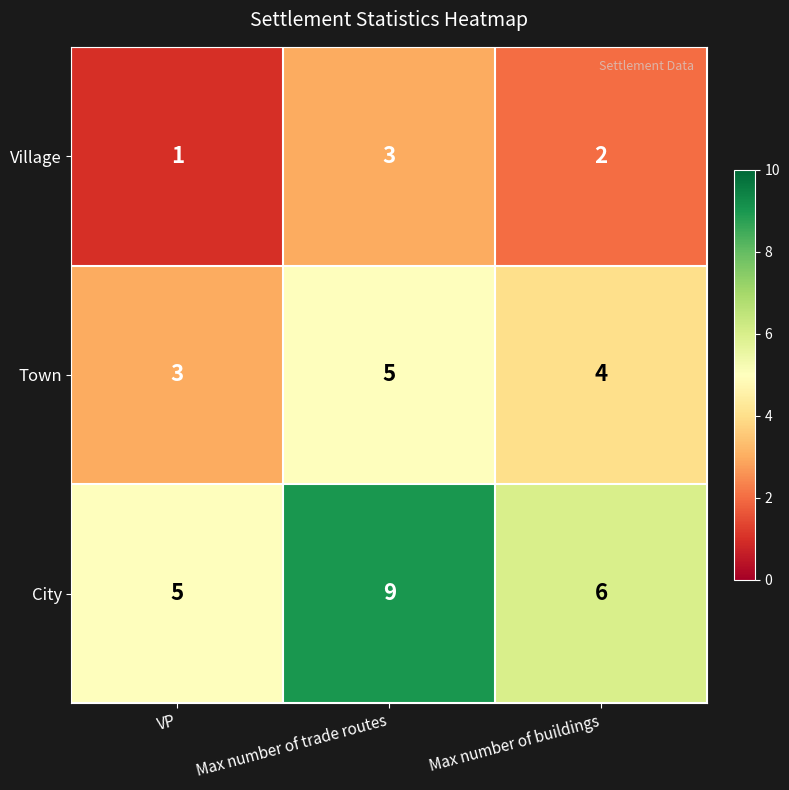

How many data points in Town are less than 4?

1